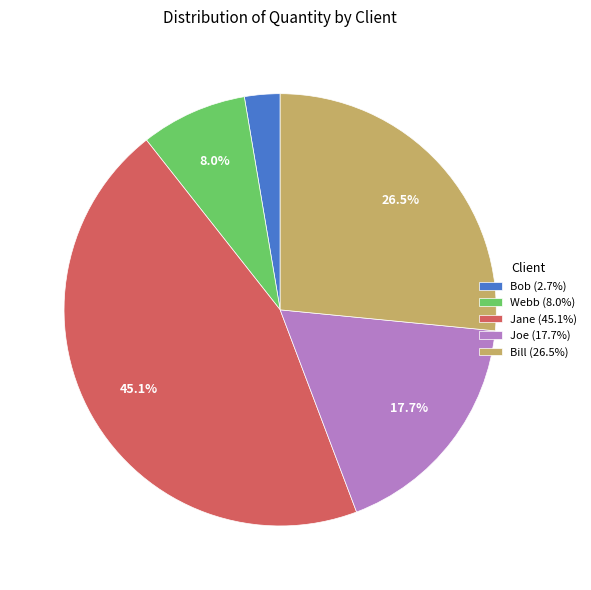

How many segments does this pie chart have?

5